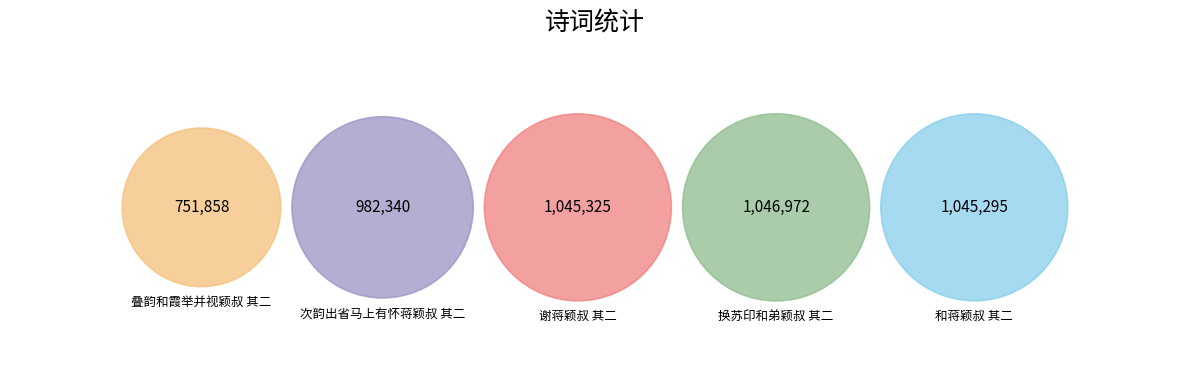

How many slices are in this pie chart?

5